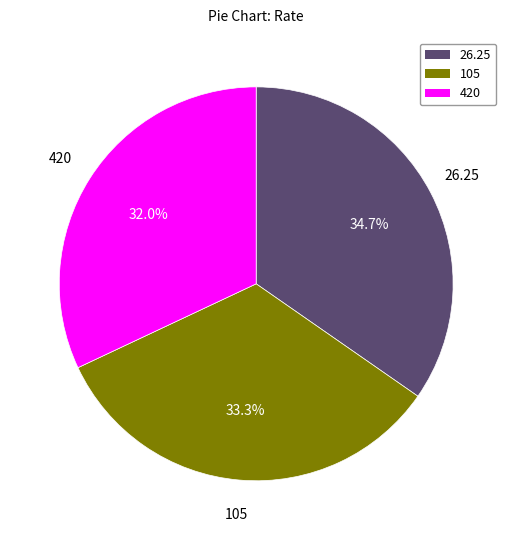

How many segments does this pie chart have?

3